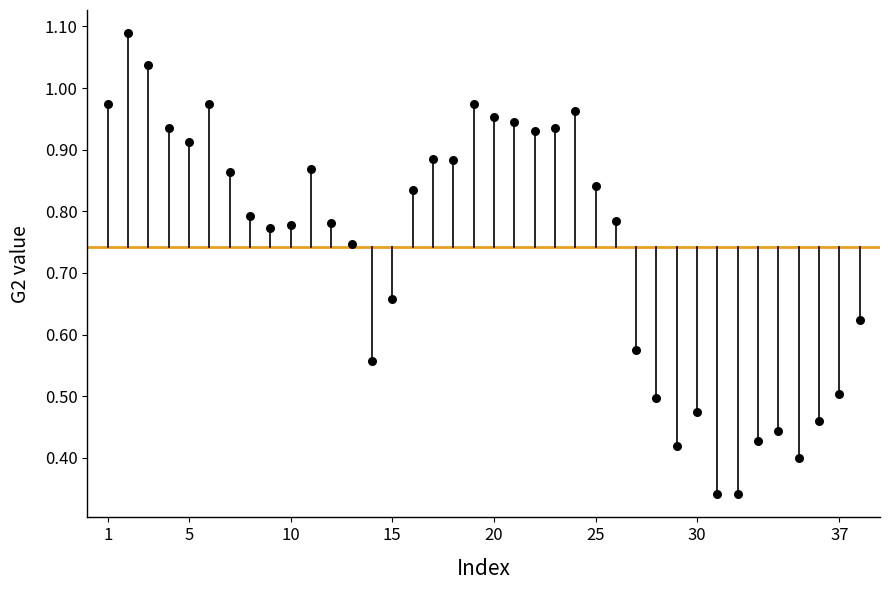

What is the range of X values (max minus min)?

37.0